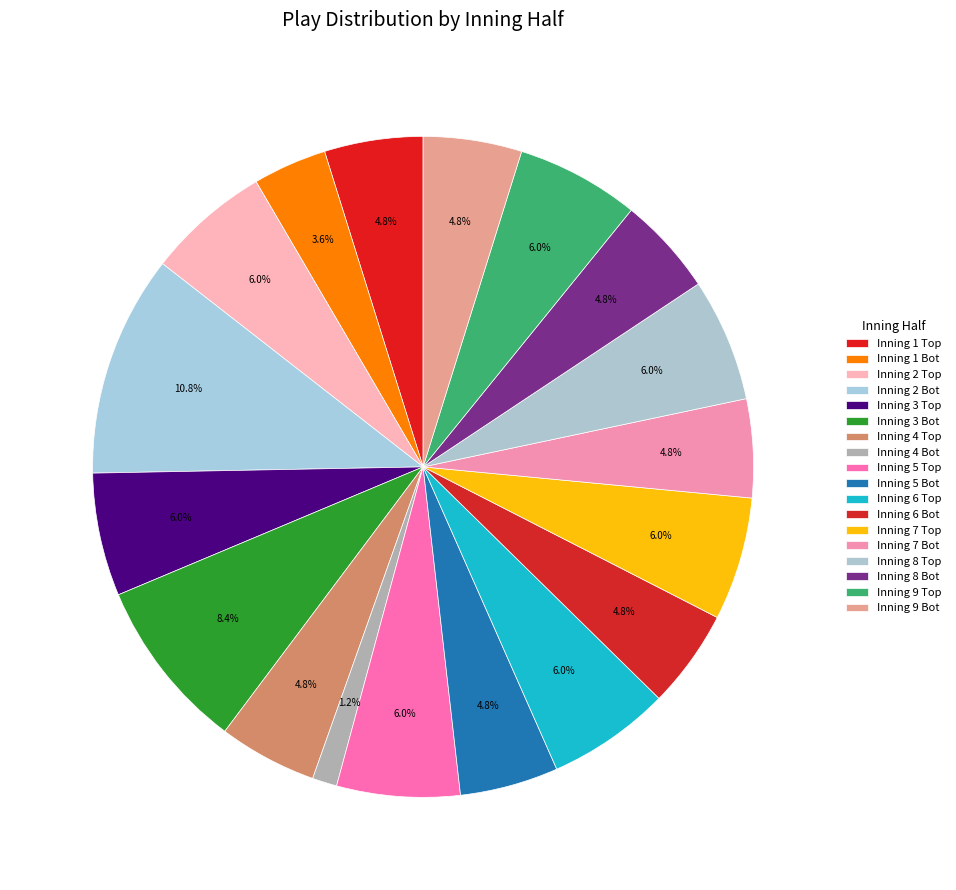

To the nearest percent, what portion does Inning 6 Bot represent?

5%